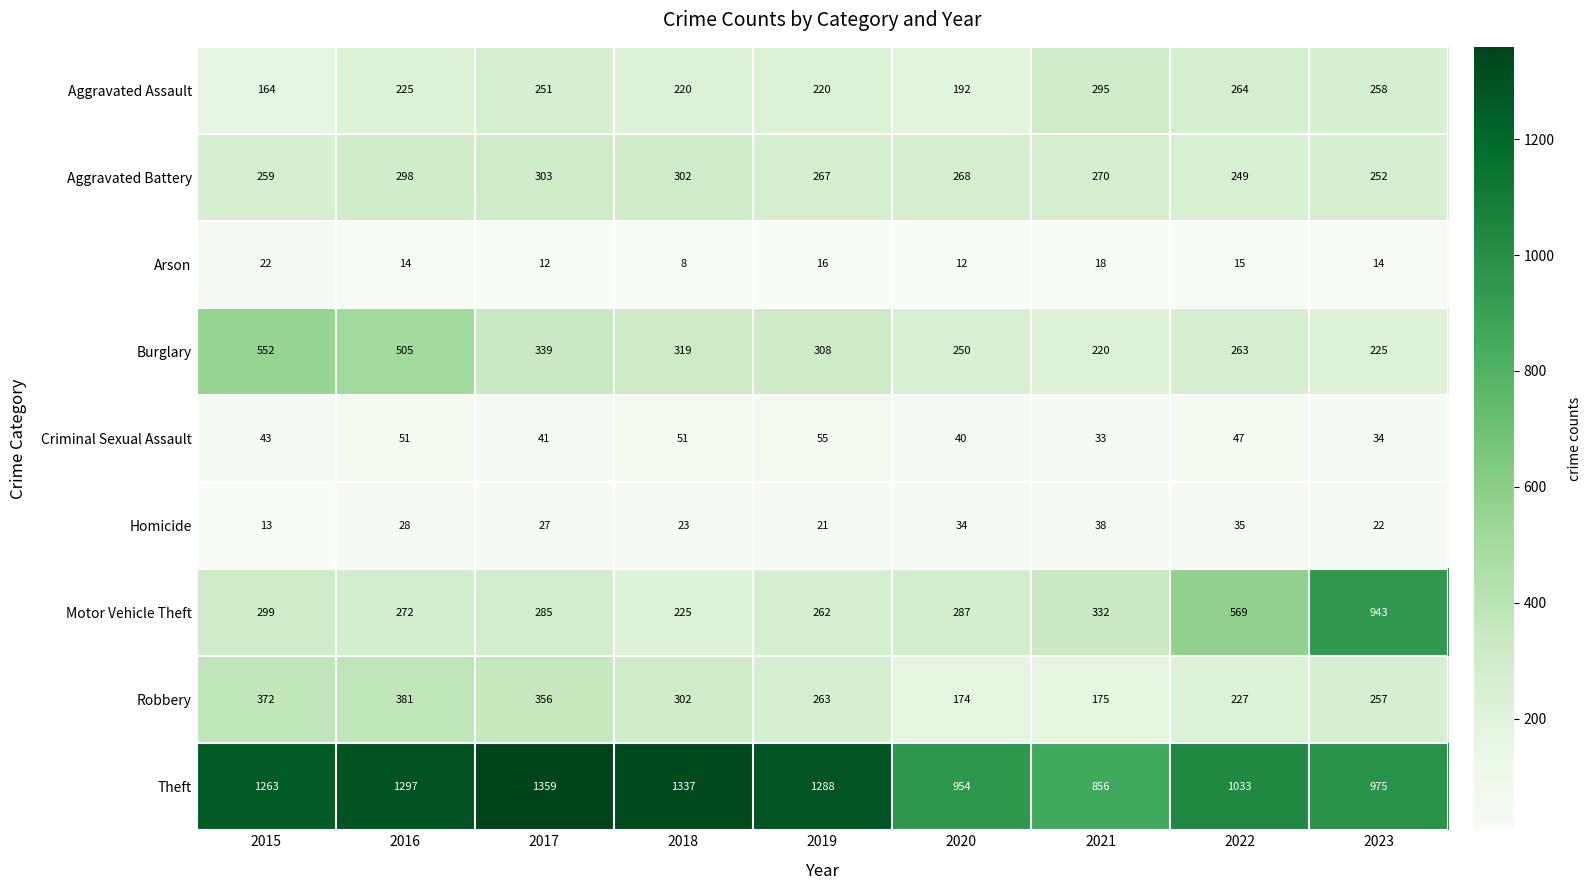

Where does the Arson series first go above 14?

2015